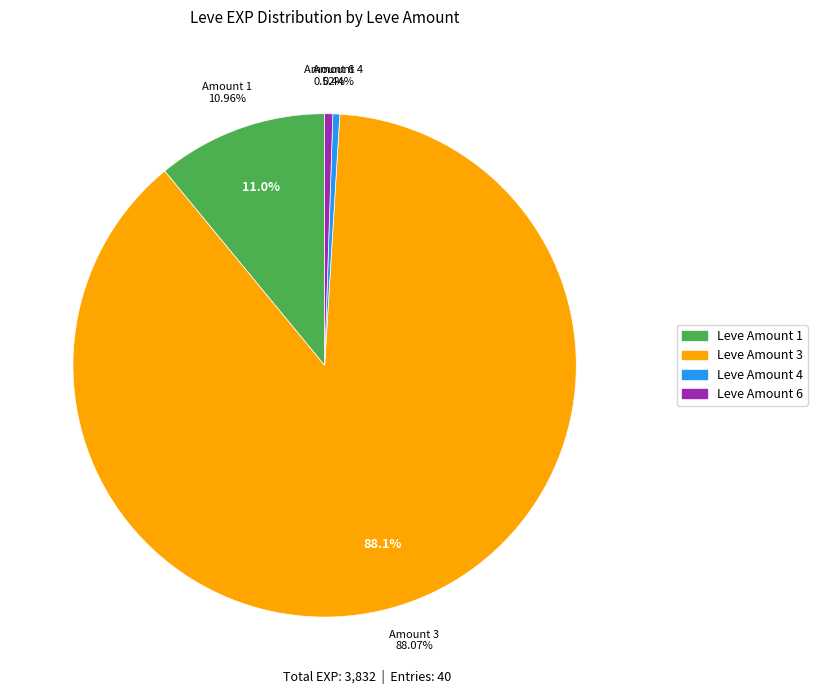

Does any single category account for the majority?

No